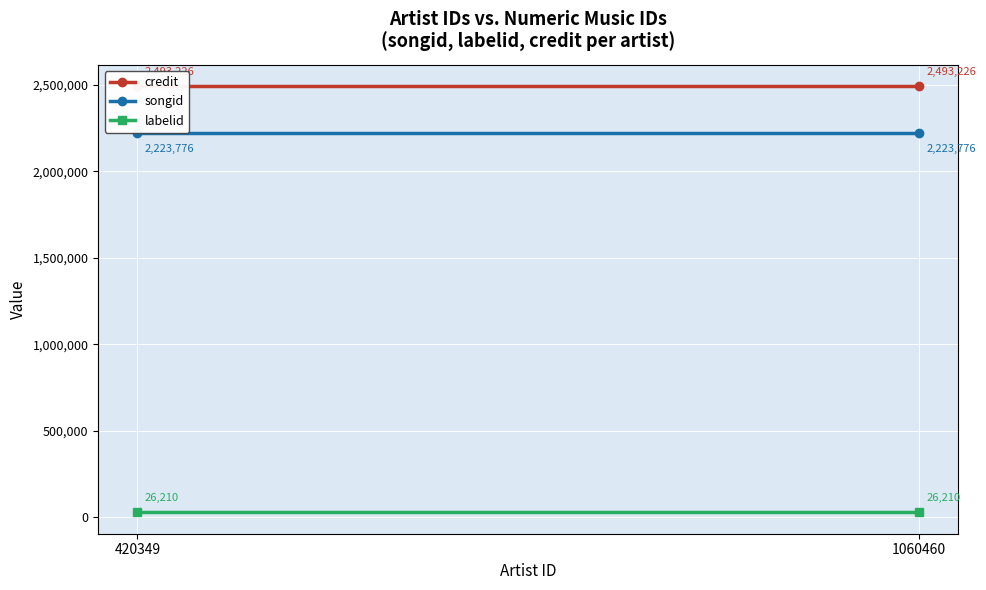

What are all the series names shown in the legend?

credit, songid, labelid